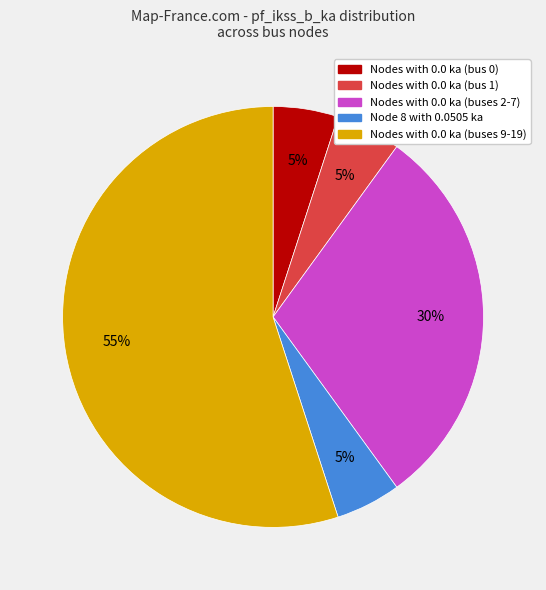

Which has a higher value, Nodes with 0.0 ka (buses 9-19) or Nodes with 0.0 ka (bus 0)?

Nodes with 0.0 ka (buses 9-19)